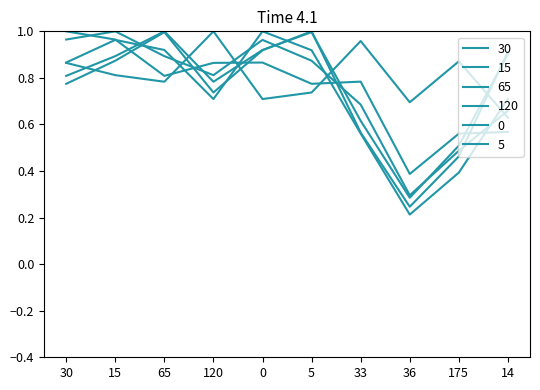

Is this an area chart (filled region under the line)?

No